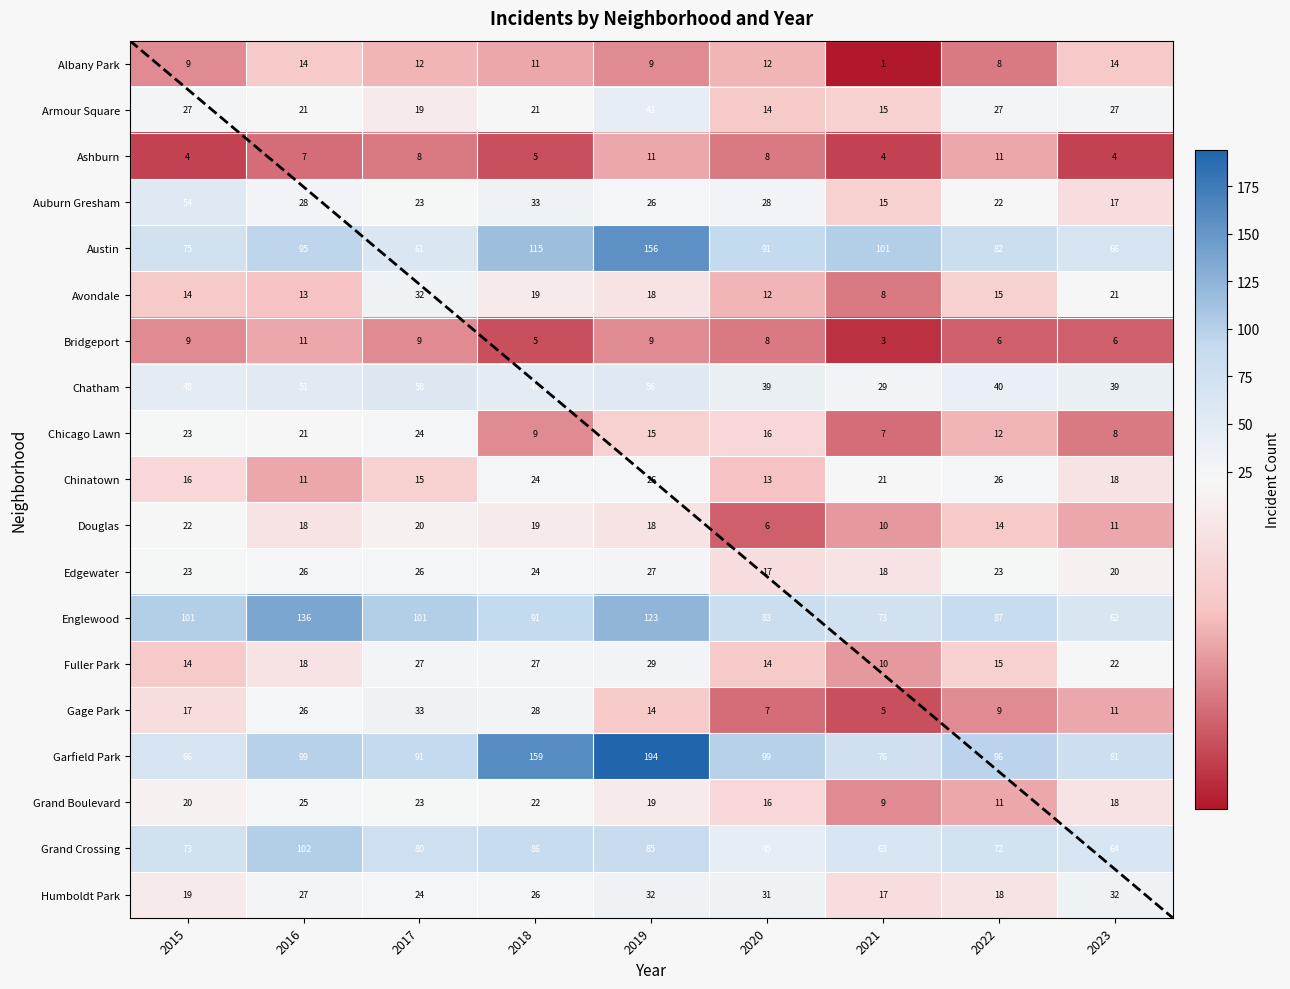

Count the number of categories in the chart.

9